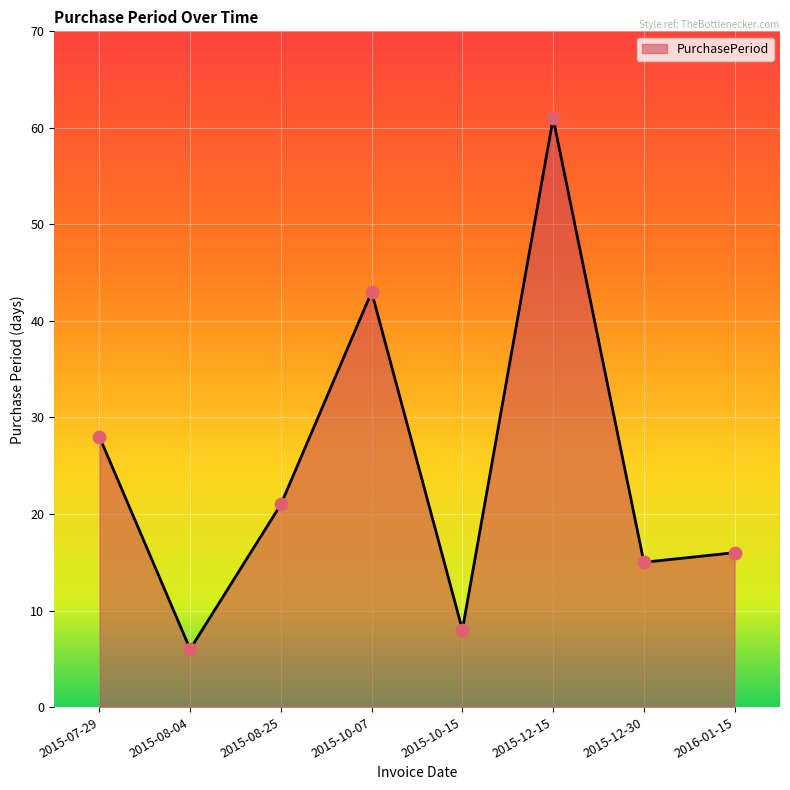

What is the ratio of the value at 2016-01-15 to the value at 2015-12-30?

1.1